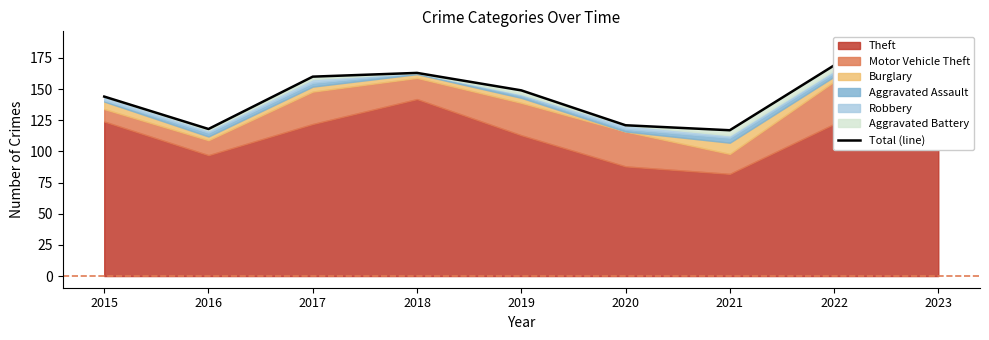

Reading left to right, what are all the values shown in this chart?

144	118	160	163	149	121	117	169	187